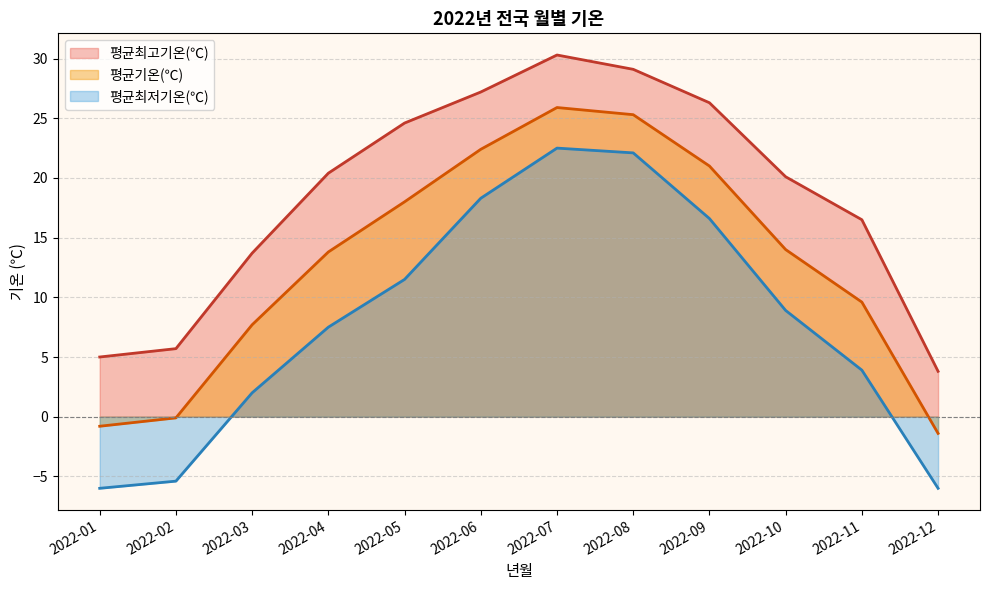

At which label does 평균기온(℃) reach its peak?

2022-07